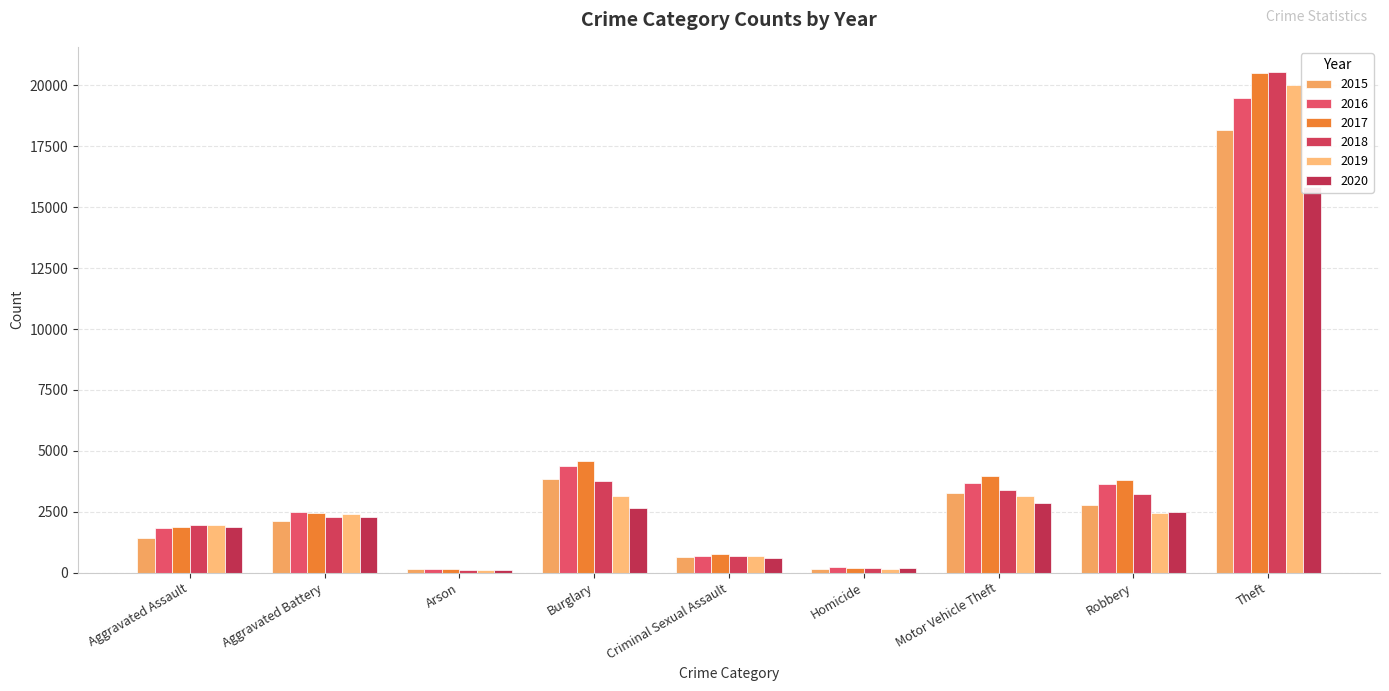

Reading left to right, extract all data points from this chart.

2015: Aggravated Assault=1432	Aggravated Battery=2118	Arson=132	Burglary=3864	Criminal Sexual Assault=627	Homicide=134	Motor Vehicle Theft=3270	Robbery=2787	Theft=18162
2016: Aggravated Assault=1815	Aggravated Battery=2504	Arson=169	Burglary=4387	Criminal Sexual Assault=664	Homicide=216	Motor Vehicle Theft=3662	Robbery=3645	Theft=19472
2017: Aggravated Assault=1879	Aggravated Battery=2438	Arson=162	Burglary=4570	Criminal Sexual Assault=750	Homicide=208	Motor Vehicle Theft=3969	Robbery=3818	Theft=20505
2018: Aggravated Assault=1963	Aggravated Battery=2303	Arson=107	Burglary=3749	Criminal Sexual Assault=681	Homicide=177	Motor Vehicle Theft=3395	Robbery=3242	Theft=20558
2019: Aggravated Assault=1968	Aggravated Battery=2394	Arson=120	Burglary=3133	Criminal Sexual Assault=685	Homicide=157	Motor Vehicle Theft=3131	Robbery=2466	Theft=20002
2020: Aggravated Assault=1854	Aggravated Battery=2304	Arson=122	Burglary=2649	Criminal Sexual Assault=581	Homicide=185	Motor Vehicle Theft=2866	Robbery=2475	Theft=15844